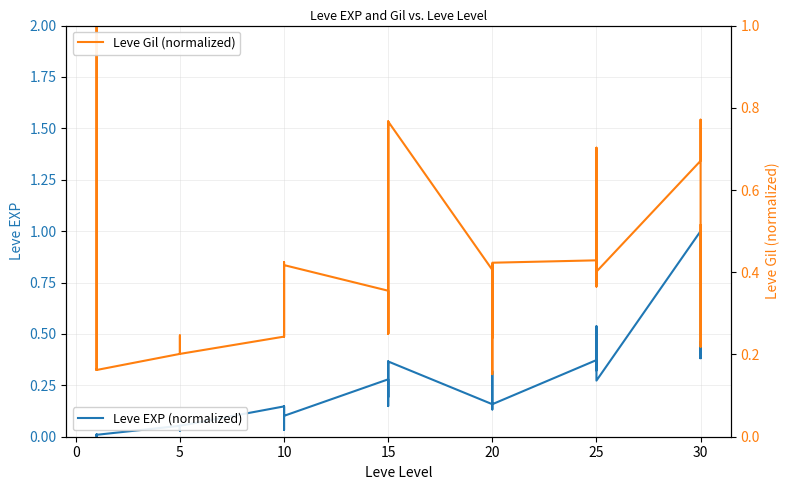

List the series in order of their peak value, highest first.

Leve EXP (normalized), Leve Gil (normalized)